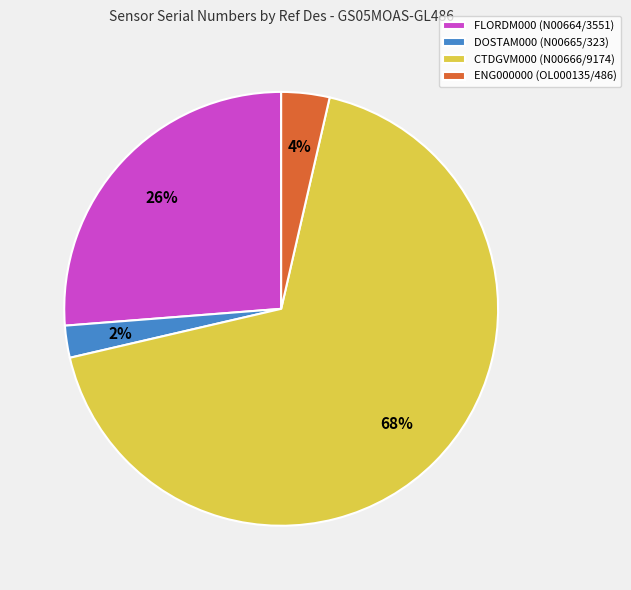

Rank the categories by value from lowest to highest.

DOSTAM000 (N00665/323), ENG000000 (OL000135/486), FLORDM000 (N00664/3551), CTDGVM000 (N00666/9174)